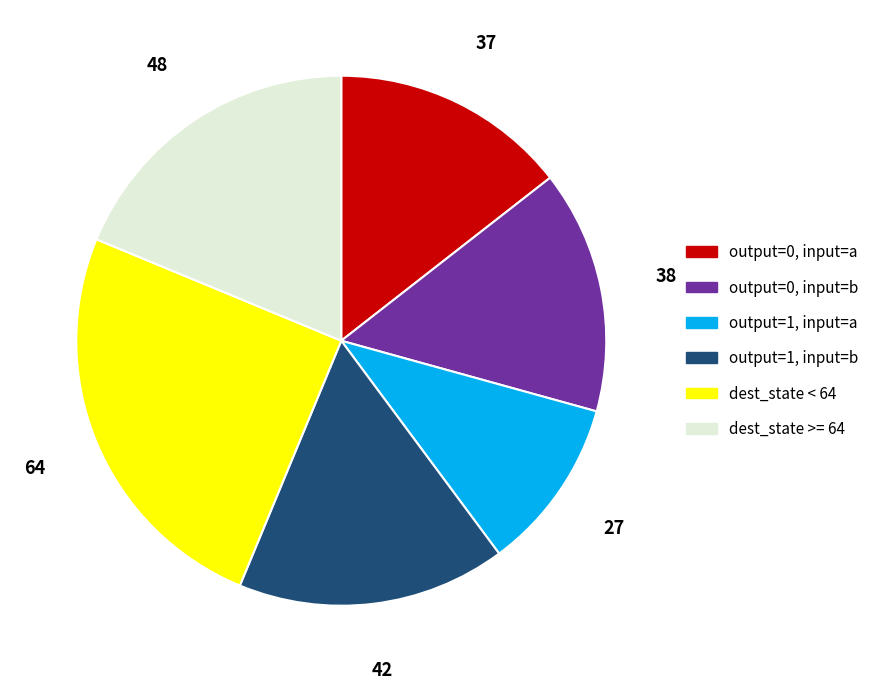

Does dest_state >= 64 represent more than half of the total?

No